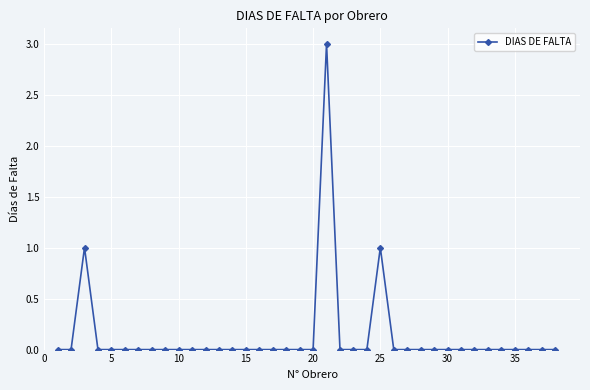

Reading right to left, what are all the values shown in this chart?

0	0	0	0	0	0	0	0	0	0	0	0	0	1	0	0	0	3	0	0	0	0	0	0	0	0	0	0	0	0	0	0	0	0	0	1	0	0